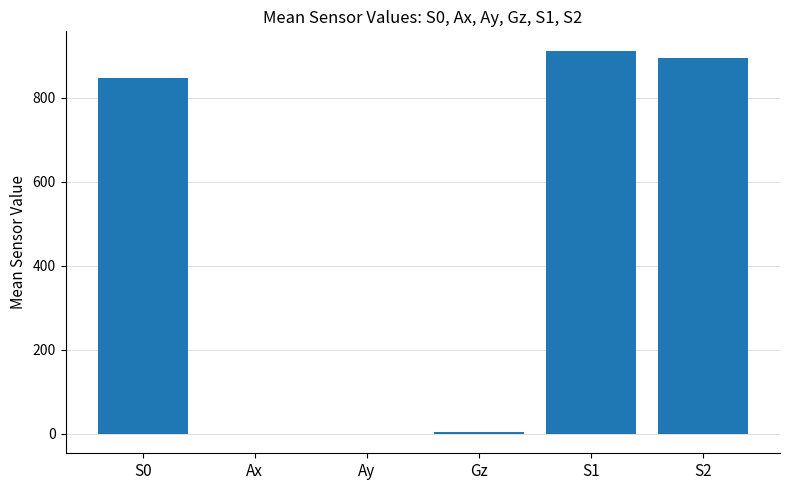

What is the sum of the values at S0 and S1?

1760.1